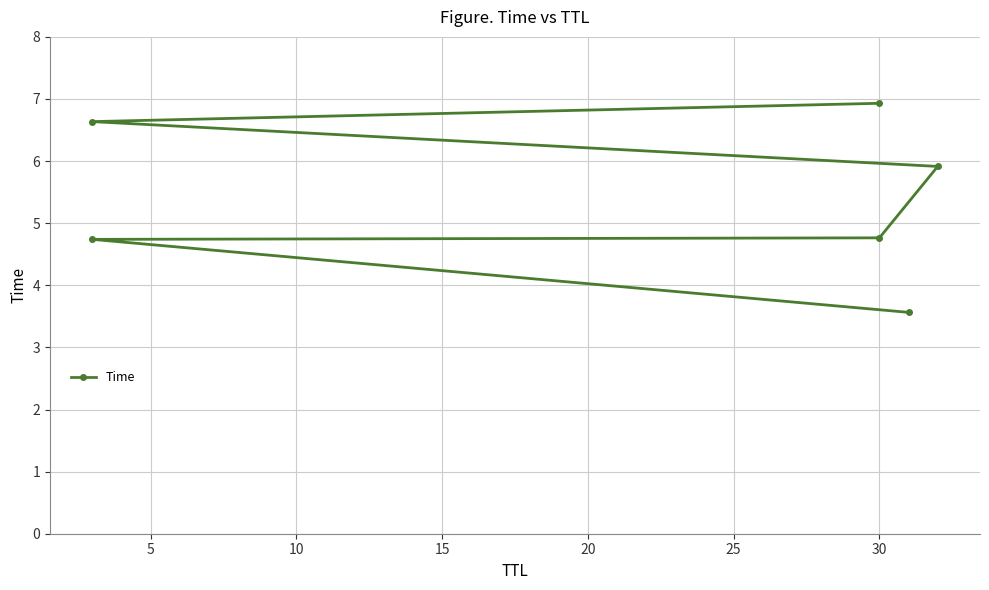

The chart shows a value of 2.1 at 5. True or false?

False